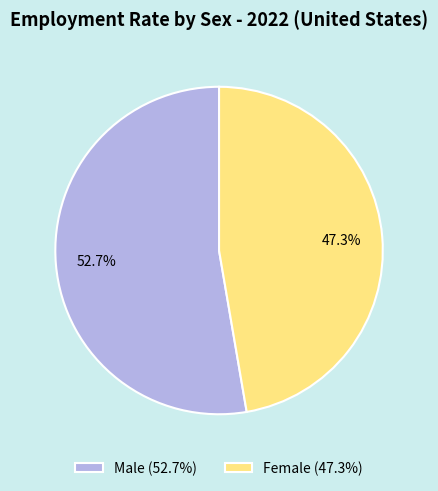

What percentage is NOT represented by Male?

47.3%